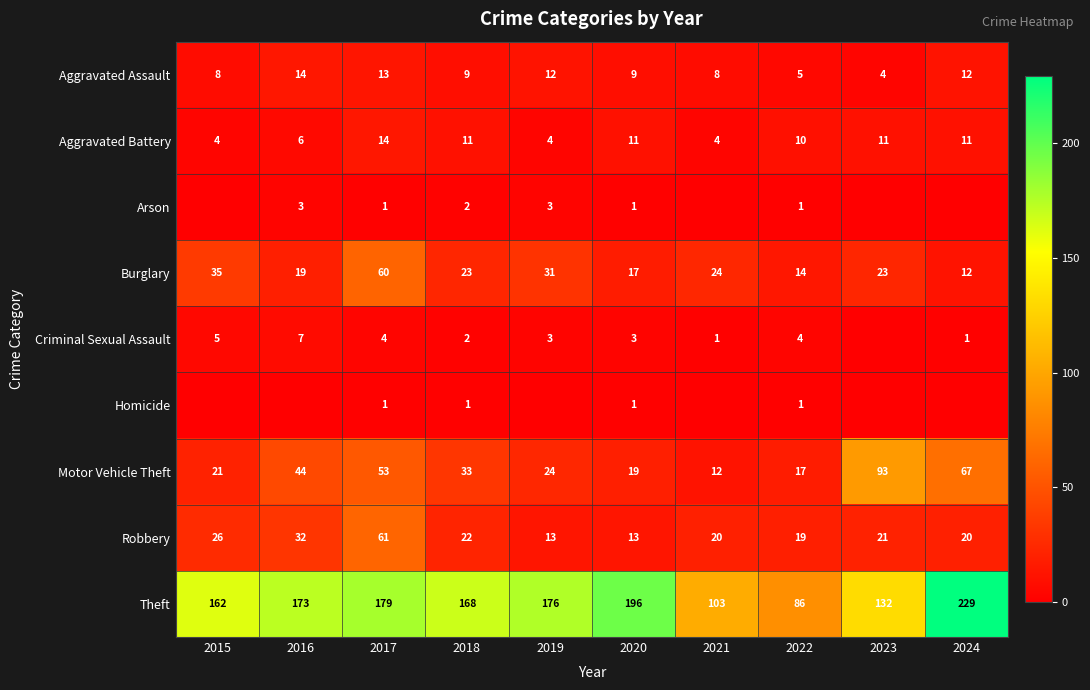

What is the total value across all series at 2017?

386